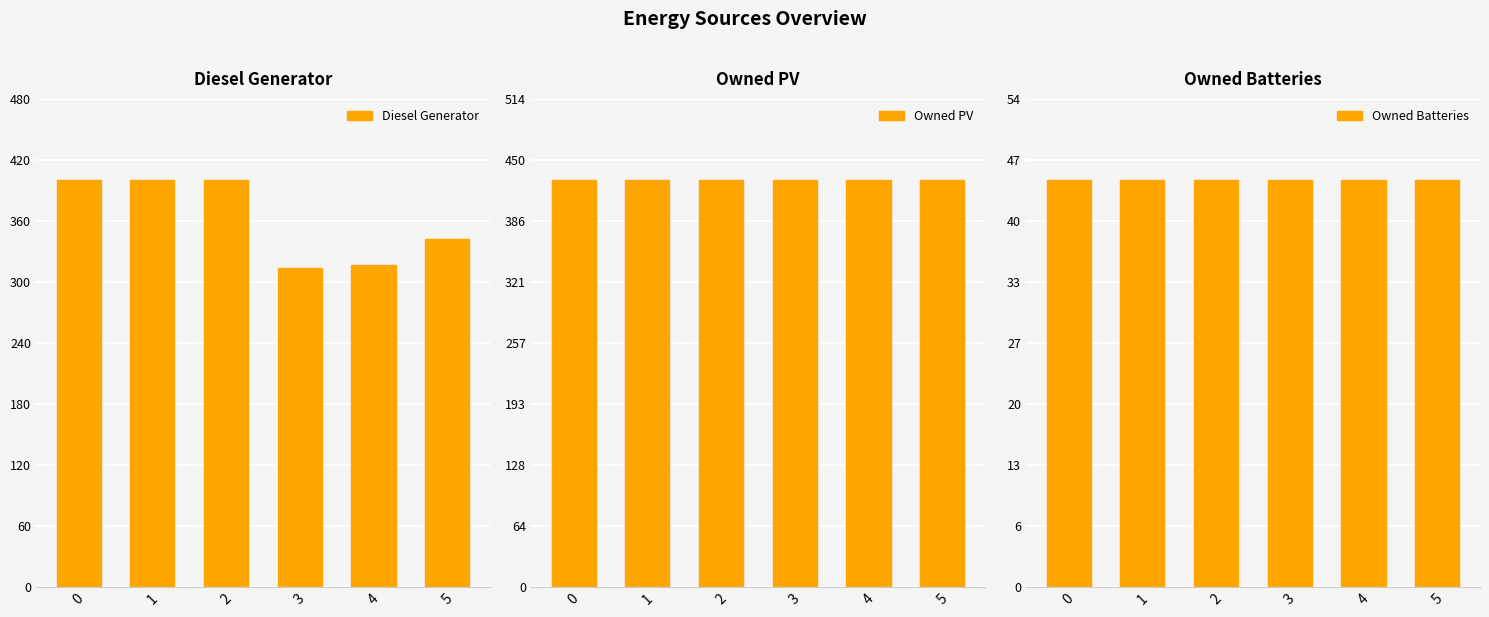

At how many categories does at least one series exceed 181?

6